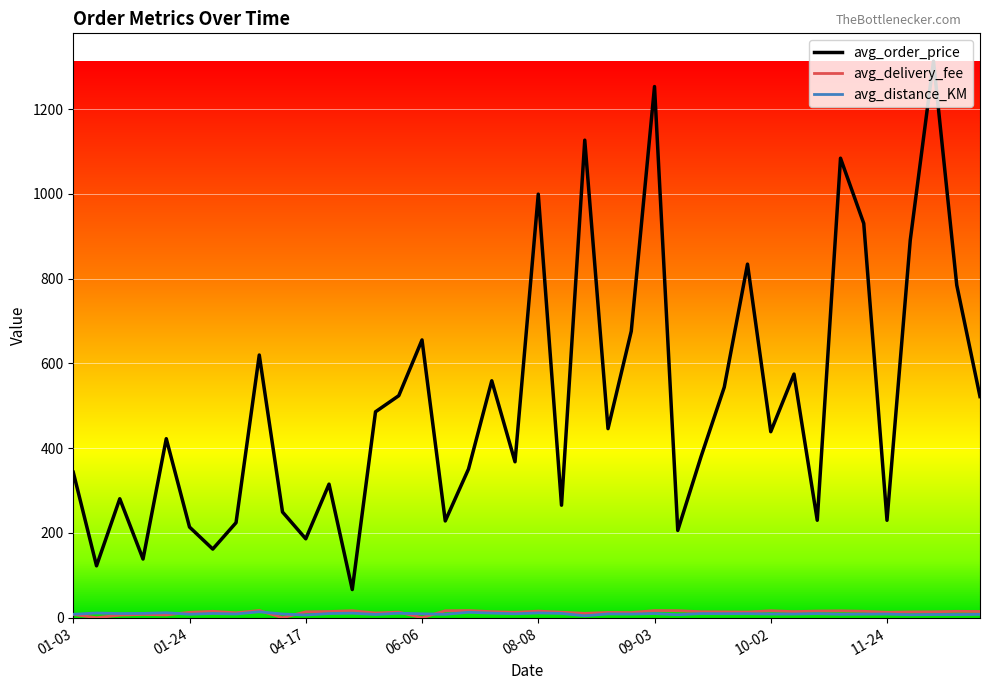

True or false: avg_delivery_fee and avg_order_price cross at least once.

False